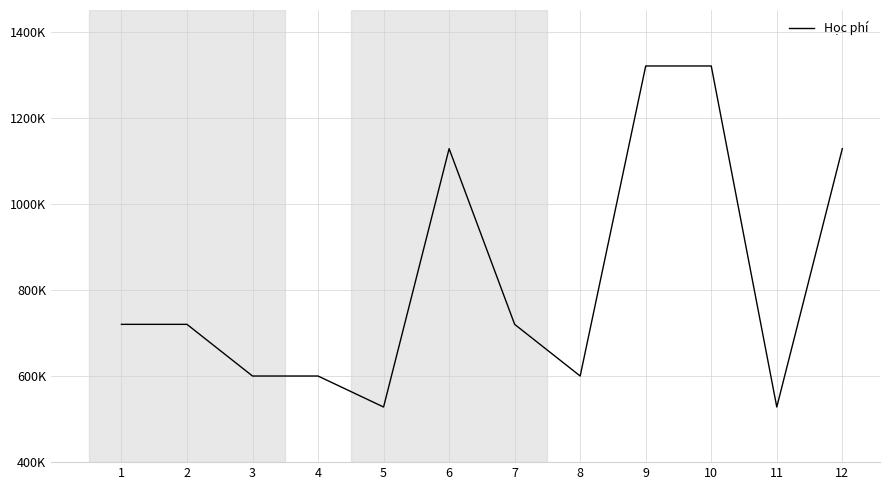

What is the difference between the maximum and second lowest values?

792000